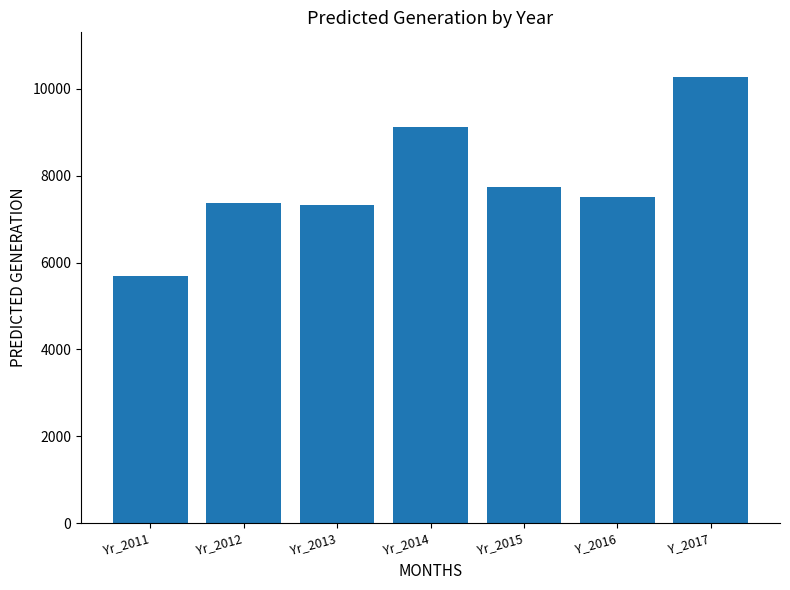

At which label is the value closest to 7976?

Yr_2015